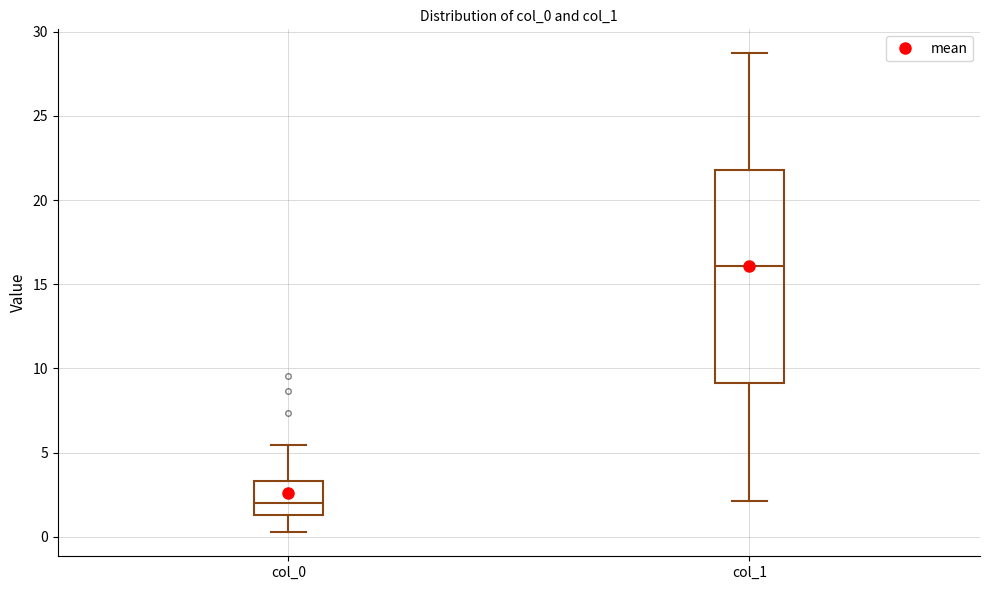

Which box is the tallest, from its lower edge to its upper edge?

col_1